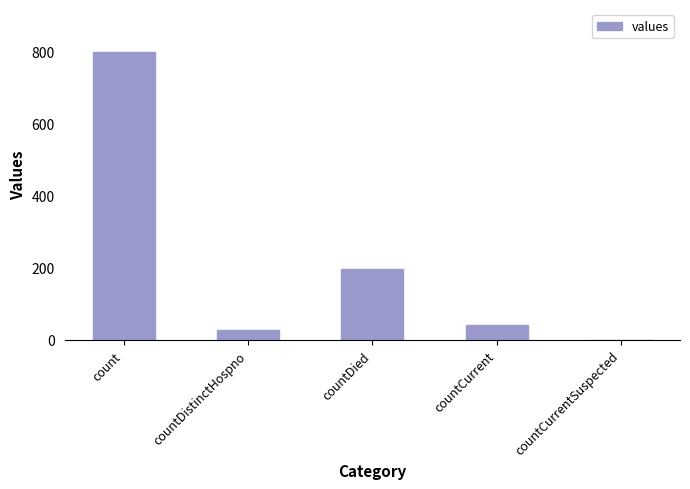

The chart shows a value of 798 at count. True or false?

True